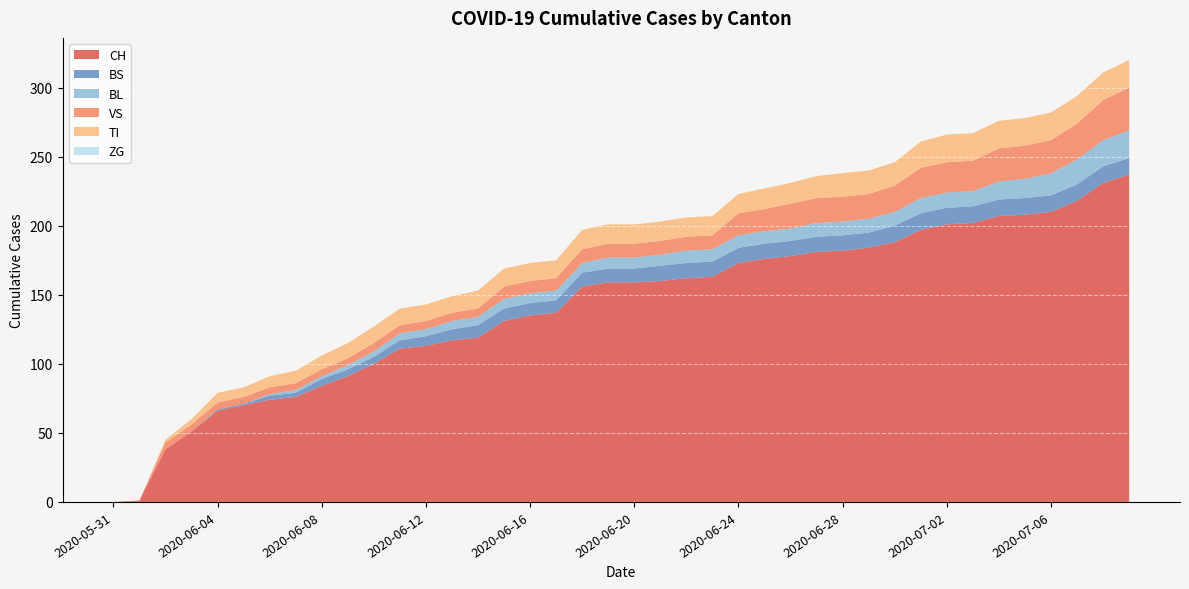

Reading left to right, extract all data points from this chart.

CH: 2020-05-31=0	2020-06-01=1	2020-06-02=38	2020-06-03=51	2020-06-04=66	2020-06-05=70	2020-06-06=74	2020-06-07=76	2020-06-08=84	2020-06-09=91	2020-06-10=100	2020-06-11=111	2020-06-12=113	2020-06-13=117	2020-06-14=119	2020-06-15=131	2020-06-16=135	2020-06-17=137	2020-06-18=156	2020-06-19=159	2020-06-20=159	2020-06-21=160	2020-06-22=162	2020-06-23=163	2020-06-24=173	2020-06-25=176	2020-06-26=178	2020-06-27=181	2020-06-28=182	2020-06-29=184	2020-06-30=188	2020-07-01=197	2020-07-02=201	2020-07-03=202	2020-07-04=207	2020-07-05=208	2020-07-06=210	2020-07-07=218	2020-07-08=231	2020-07-09=237
BS: 2020-05-31=0	2020-06-01=0	2020-06-02=0	2020-06-03=0	2020-06-04=1	2020-06-05=1	2020-06-06=3	2020-06-07=3	2020-06-08=5	2020-06-09=5	2020-06-10=5	2020-06-11=6	2020-06-12=7	2020-06-13=8	2020-06-14=9	2020-06-15=9	2020-06-16=9	2020-06-17=9	2020-06-18=10	2020-06-19=10	2020-06-20=10	2020-06-21=11	2020-06-22=11	2020-06-23=11	2020-06-24=11	2020-06-25=11	2020-06-26=11	2020-06-27=11	2020-06-28=11	2020-06-29=11	2020-06-30=12	2020-07-01=12	2020-07-02=12	2020-07-03=12	2020-07-04=12	2020-07-05=12	2020-07-06=12	2020-07-07=12	2020-07-08=12	2020-07-09=12
BL: 2020-05-31=0	2020-06-01=0	2020-06-02=0	2020-06-03=0	2020-06-04=0	2020-06-05=0	2020-06-06=1	2020-06-07=2	2020-06-08=2	2020-06-09=3	2020-06-10=4	2020-06-11=5	2020-06-12=5	2020-06-13=6	2020-06-14=6	2020-06-15=7	2020-06-16=7	2020-06-17=7	2020-06-18=7	2020-06-19=8	2020-06-20=8	2020-06-21=8	2020-06-22=9	2020-06-23=9	2020-06-24=9	2020-06-25=9	2020-06-26=9	2020-06-27=10	2020-06-28=10	2020-06-29=10	2020-06-30=10	2020-07-01=11	2020-07-02=11	2020-07-03=11	2020-07-04=13	2020-07-05=14	2020-07-06=16	2020-07-07=18	2020-07-08=19	2020-07-09=20
VS: 2020-05-31=0	2020-06-01=0	2020-06-02=5	2020-06-03=5	2020-06-04=5	2020-06-05=5	2020-06-06=5	2020-06-07=5	2020-06-08=5	2020-06-09=5	2020-06-10=6	2020-06-11=6	2020-06-12=6	2020-06-13=6	2020-06-14=6	2020-06-15=9	2020-06-16=9	2020-06-17=9	2020-06-18=10	2020-06-19=10	2020-06-20=10	2020-06-21=10	2020-06-22=10	2020-06-23=10	2020-06-24=16	2020-06-25=16	2020-06-26=18	2020-06-27=18	2020-06-28=18	2020-06-29=18	2020-06-30=19	2020-07-01=22	2020-07-02=22	2020-07-03=22	2020-07-04=24	2020-07-05=24	2020-07-06=24	2020-07-07=26	2020-07-08=29	2020-07-09=31
TI: 2020-05-31=0	2020-06-01=0	2020-06-02=2	2020-06-03=4	2020-06-04=7	2020-06-05=7	2020-06-06=8	2020-06-07=9	2020-06-08=10	2020-06-09=11	2020-06-10=12	2020-06-11=12	2020-06-12=12	2020-06-13=12	2020-06-14=13	2020-06-15=13	2020-06-16=13	2020-06-17=13	2020-06-18=14	2020-06-19=14	2020-06-20=14	2020-06-21=14	2020-06-22=14	2020-06-23=14	2020-06-24=14	2020-06-25=15	2020-06-26=15	2020-06-27=16	2020-06-28=17	2020-06-29=17	2020-06-30=17	2020-07-01=19	2020-07-02=20	2020-07-03=20	2020-07-04=20	2020-07-05=20	2020-07-06=20	2020-07-07=20	2020-07-08=20	2020-07-09=20
ZG: 2020-05-31=0	2020-06-01=0	2020-06-02=0	2020-06-03=0	2020-06-04=0	2020-06-05=0	2020-06-06=0	2020-06-07=0	2020-06-08=0	2020-06-09=0	2020-06-10=0	2020-06-11=0	2020-06-12=0	2020-06-13=0	2020-06-14=0	2020-06-15=0	2020-06-16=0	2020-06-17=0	2020-06-18=0	2020-06-19=0	2020-06-20=0	2020-06-21=0	2020-06-22=0	2020-06-23=0	2020-06-24=0	2020-06-25=0	2020-06-26=0	2020-06-27=0	2020-06-28=0	2020-06-29=0	2020-06-30=0	2020-07-01=0	2020-07-02=0	2020-07-03=0	2020-07-04=0	2020-07-05=0	2020-07-06=0	2020-07-07=0	2020-07-08=0	2020-07-09=0